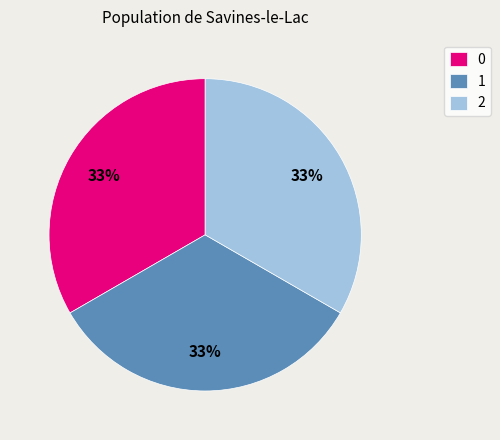

To the nearest percent, what is the average slice percentage?

33%